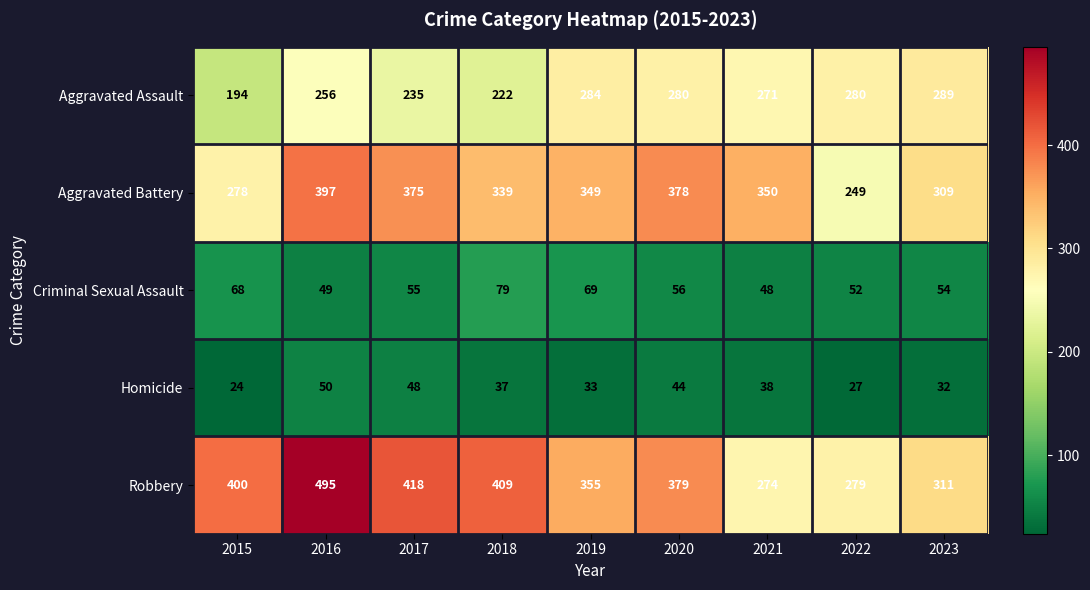

What is the difference between the highest and lowest values at 2023?

279